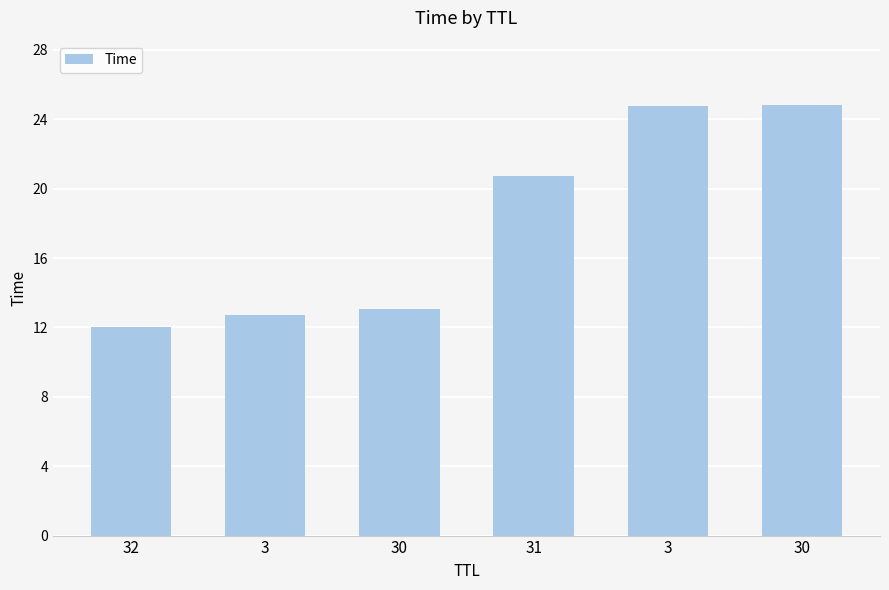

List the labels in order of value, largest first.

30, 3, 31, 30, 3, 32